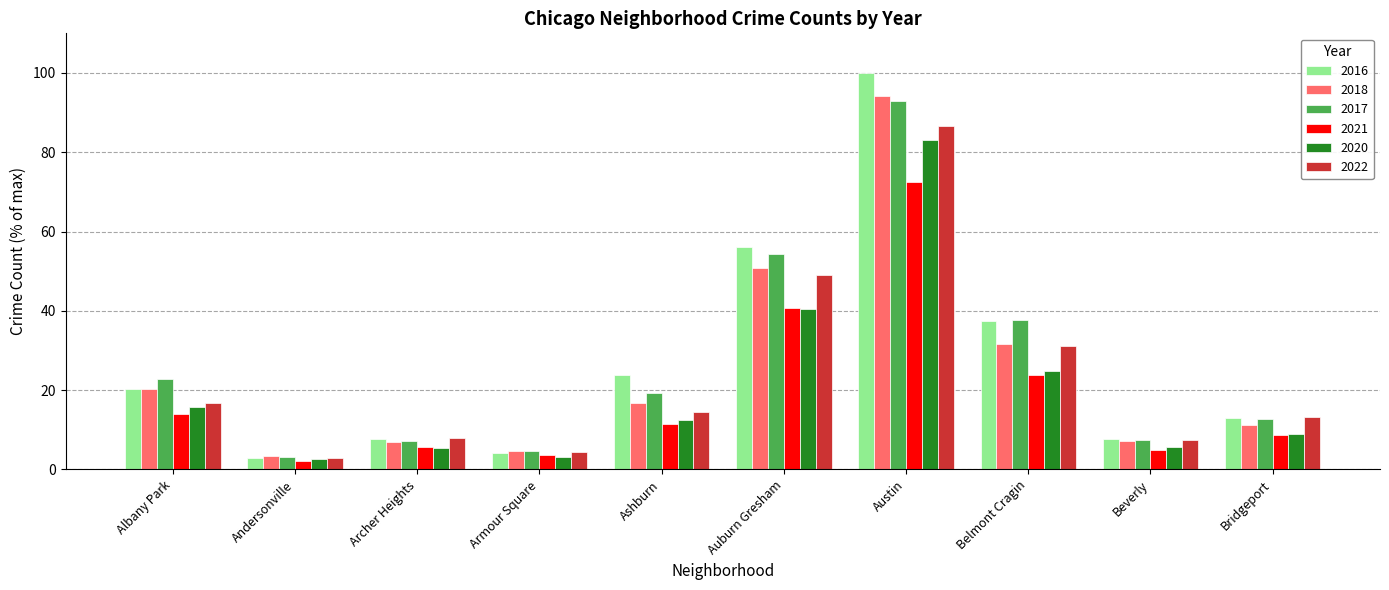

Between Albany Park and Beverly, which series saw the biggest shift?

2017